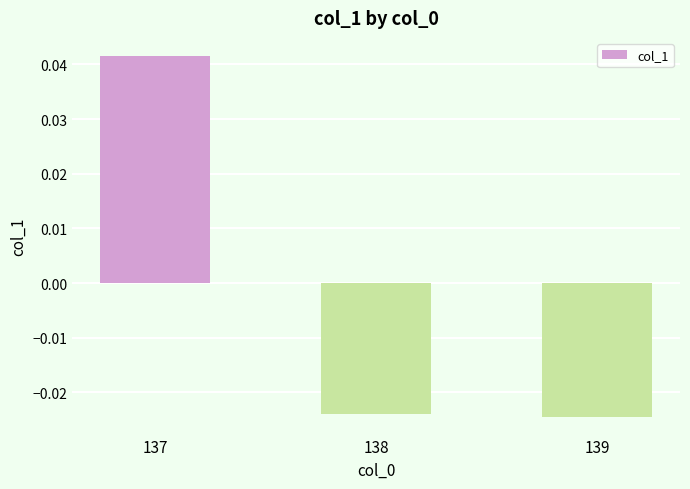

Is it true that the value at 137 is 0.1?

False